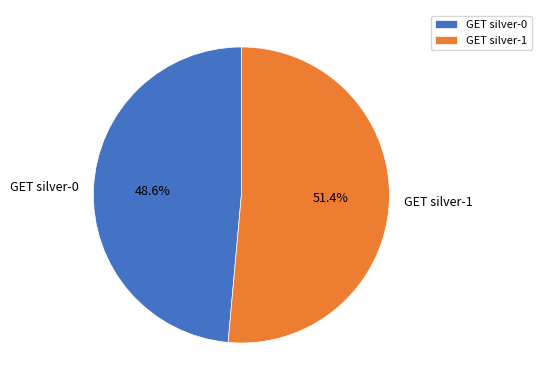

What is the majority slice?

GET silver-1